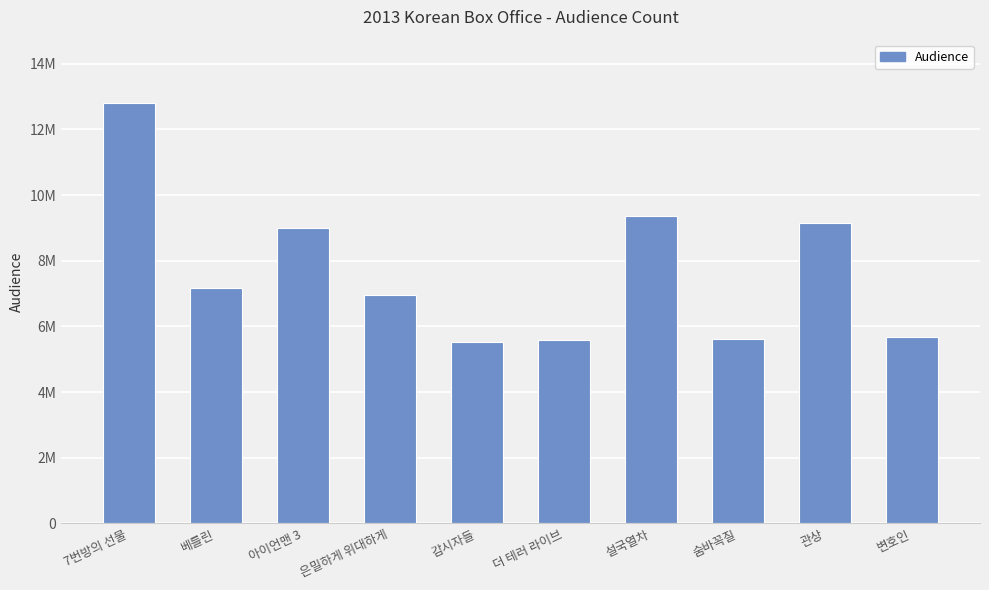

Where is the data nearest to the value 9159611?

관상